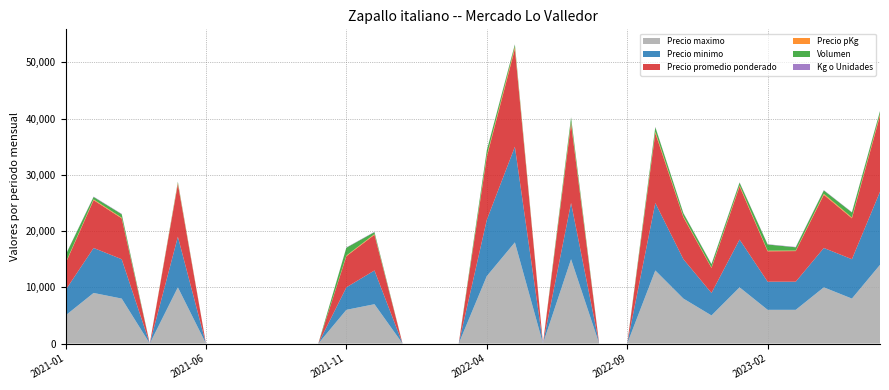

Reading left to right, list all the values displayed in this chart.

Precio maximo: 2021-01=5000	2021-02=9000	2021-03=8000	2021-04=0	2021-05=10000	2021-06=0	2021-07=0	2021-08=0	2021-09=0	2021-10=0	2021-11=6000	2021-12=7000	2022-01=0	2022-02=0	2022-03=0	2022-04=12000	2022-05=18000	2022-06=0	2022-07=15000	2022-08=0	2022-09=0	2022-10=13000	2022-11=8000	2022-12=5000	2023-01=10000	2023-02=6000	2023-03=6000	2023-04=10000	2023-05=8000	2023-06=14000
Precio minimo: 2021-01=4500	2021-02=8000	2021-03=7000	2021-04=0	2021-05=9000	2021-06=0	2021-07=0	2021-08=0	2021-09=0	2021-10=0	2021-11=4000	2021-12=6000	2022-01=0	2022-02=0	2022-03=0	2022-04=10000	2022-05=17000	2022-06=0	2022-07=10000	2022-08=0	2022-09=0	2022-10=12000	2022-11=7000	2022-12=4000	2023-01=8500	2023-02=5000	2023-03=5000	2023-04=7000	2023-05=7000	2023-06=13000
Precio promedio ponderado: 2021-01=4732	2021-02=8500	2021-03=7266	2021-04=0	2021-05=9368	2021-06=0	2021-07=0	2021-08=0	2021-09=0	2021-10=0	2021-11=5536	2021-12=6343	2022-01=0	2022-02=0	2022-03=0	2022-04=11204	2022-05=17425	2022-06=0	2022-07=14125	2022-08=0	2022-09=0	2022-10=12438	2022-11=7448	2022-12=4448	2023-01=9449	2023-02=5409	2023-03=5448	2023-04=9448	2023-05=7278	2023-06=13540
Precio pKg: 2021-01=95	2021-02=142	2021-03=124	2021-04=0	2021-05=187	2021-06=0	2021-07=0	2021-08=0	2021-09=0	2021-10=0	2021-11=111	2021-12=127	2022-01=0	2022-02=0	2022-03=0	2022-04=224	2022-05=348	2022-06=0	2022-07=282	2022-08=0	2022-09=0	2022-10=249	2022-11=149	2022-12=89	2023-01=189	2023-02=108	2023-03=91	2023-04=189	2023-05=146	2023-06=271
Volumen: 2021-01=1400	2021-02=430	2021-03=620	2021-04=0	2021-05=190	2021-06=0	2021-07=0	2021-08=0	2021-09=0	2021-10=0	2021-11=1400	2021-12=350	2022-01=0	2022-02=0	2022-03=0	2022-04=930	2022-05=400	2022-06=0	2022-07=800	2022-08=0	2022-09=0	2022-10=800	2022-11=580	2022-12=580	2023-01=490	2023-02=1100	2023-03=580	2023-04=600	2023-05=900	2023-06=500
Kg o Unidades: 2021-01=50	2021-02=60	2021-03=60	2021-04=0	2021-05=50	2021-06=0	2021-07=0	2021-08=0	2021-09=0	2021-10=0	2021-11=50	2021-12=50	2022-01=0	2022-02=0	2022-03=0	2022-04=50	2022-05=50	2022-06=0	2022-07=50	2022-08=0	2022-09=0	2022-10=50	2022-11=50	2022-12=50	2023-01=50	2023-02=50	2023-03=60	2023-04=50	2023-05=50	2023-06=50